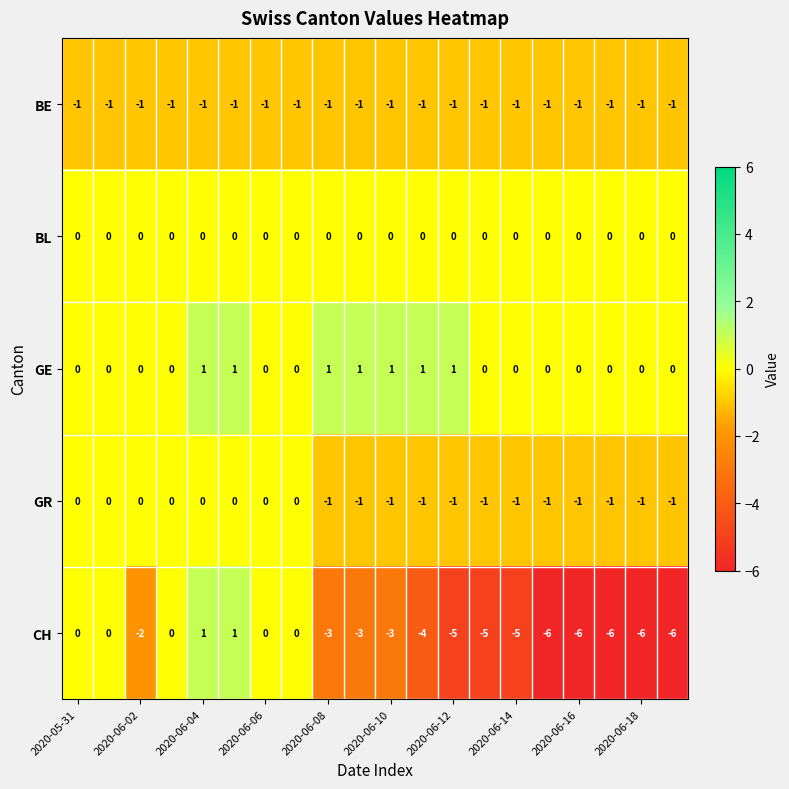

At how many categories does at least one series exceed -2?

20